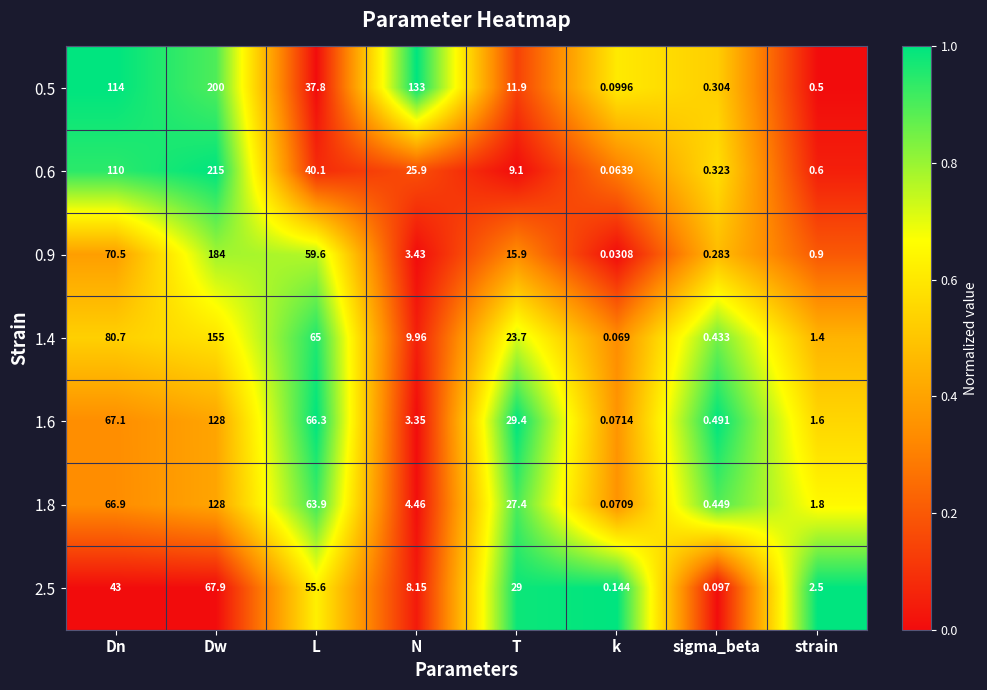

At which label is 0.5 closest to 100?

Dn